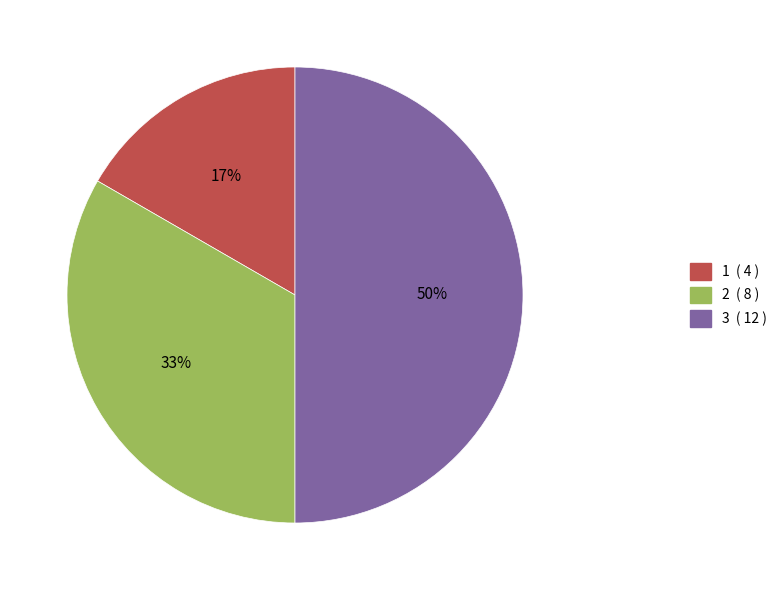

To the nearest percent, what is the difference between the largest and smallest slice percentages?

50%